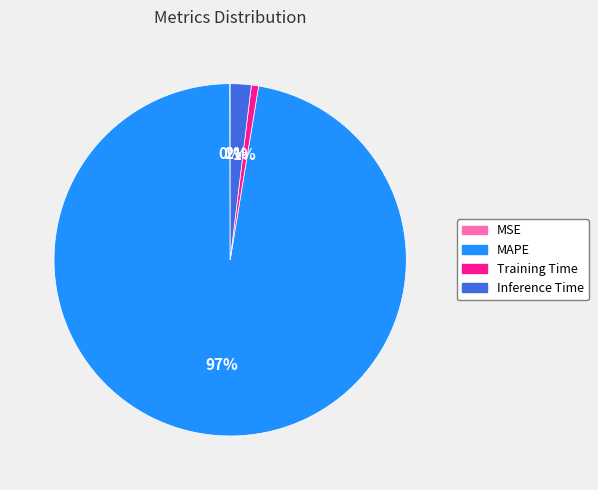

To the nearest percent, what is the average slice percentage?

25%